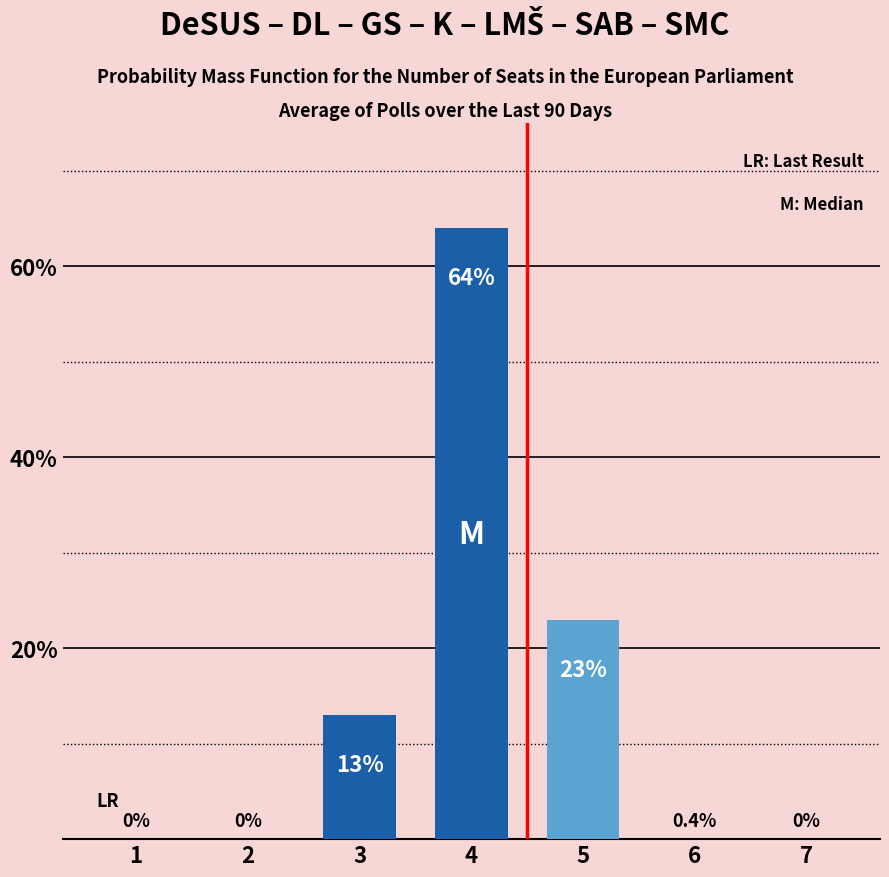

How many series are shown in this chart?

1